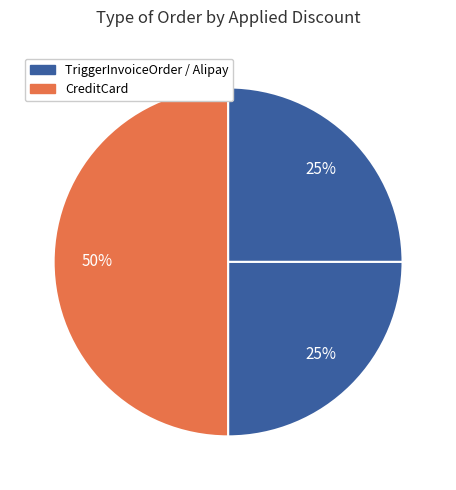

How many segments does this pie chart have?

3